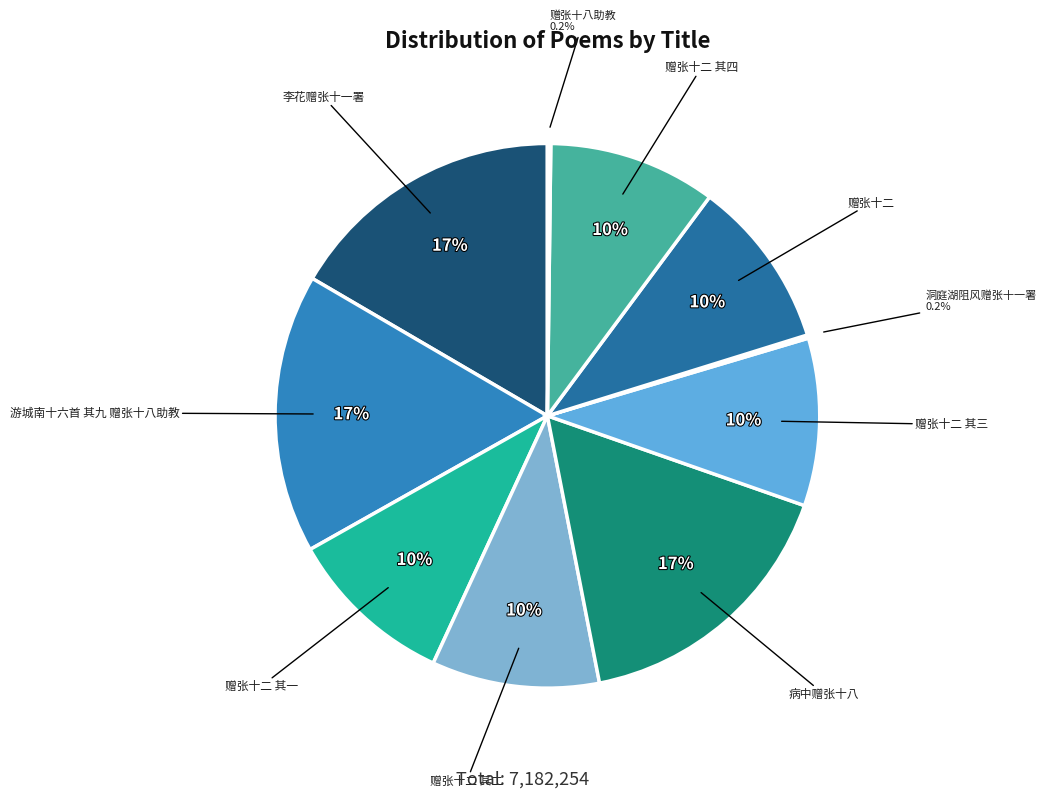

To the nearest percent, what is the combined percentage of 赠张十二 其一 and 赠张十二?

20%